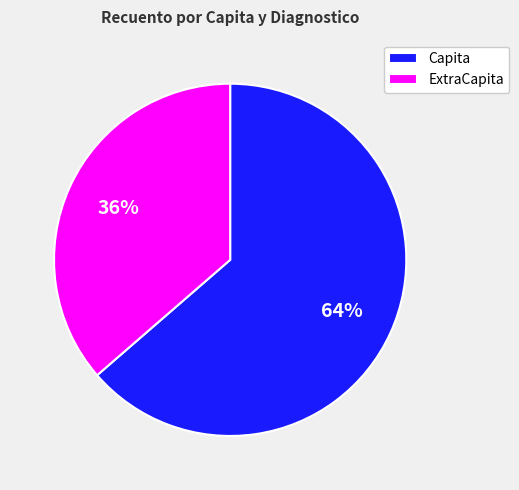

Count the number of slices in the pie.

2